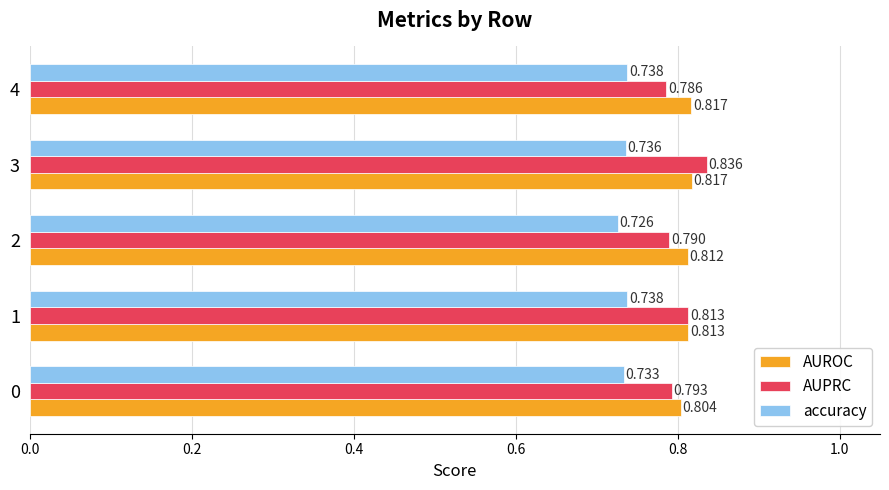

At which category is the sum across all series the highest?

3